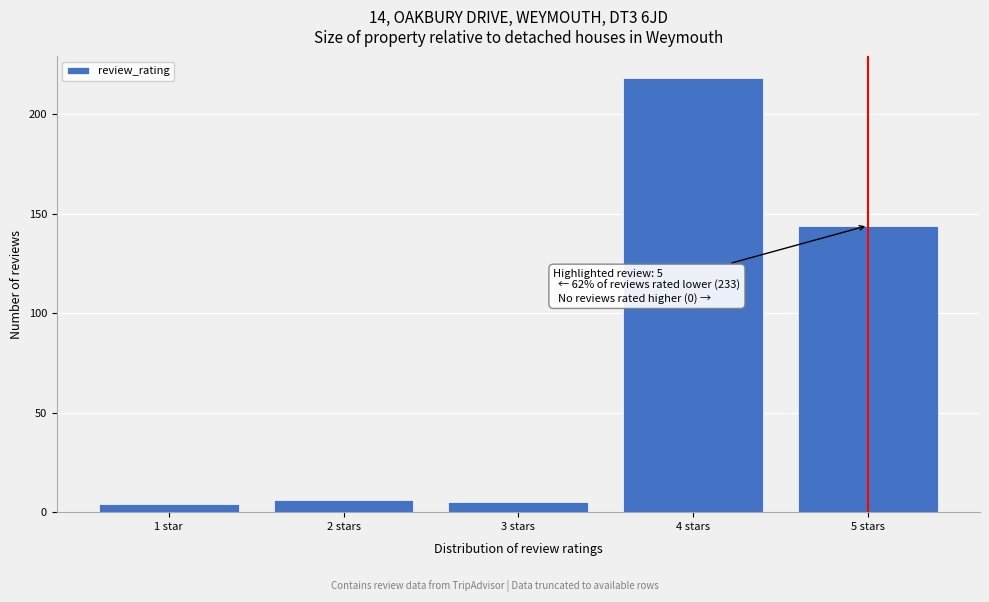

Reading left to right, transcribe all the data shown in this chart.

4	6	5	218	144